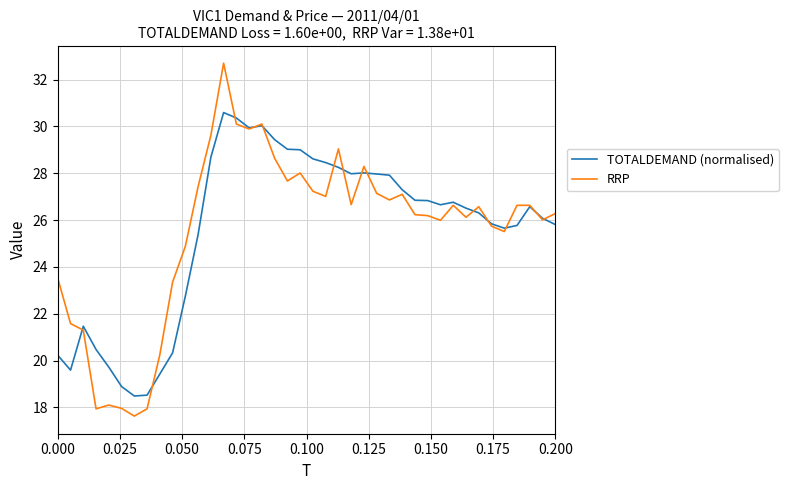

Which series has the widest spread of values?

RRP